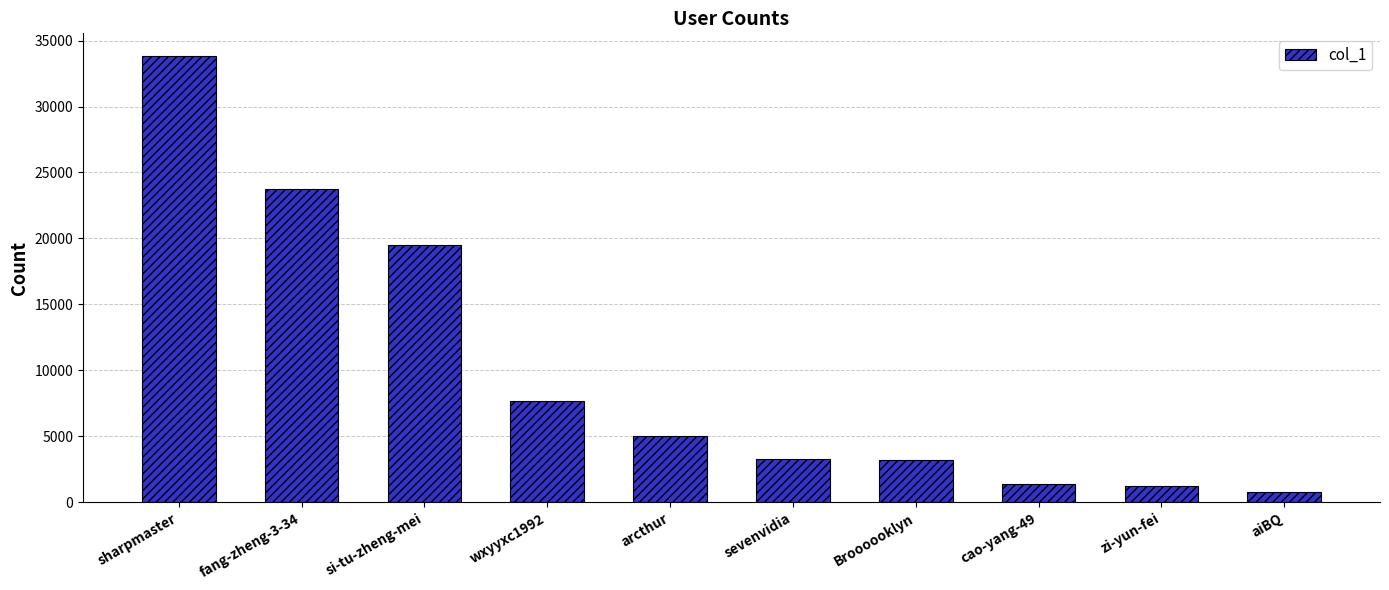

True or false: the data shows 5014 at arcthur.

True